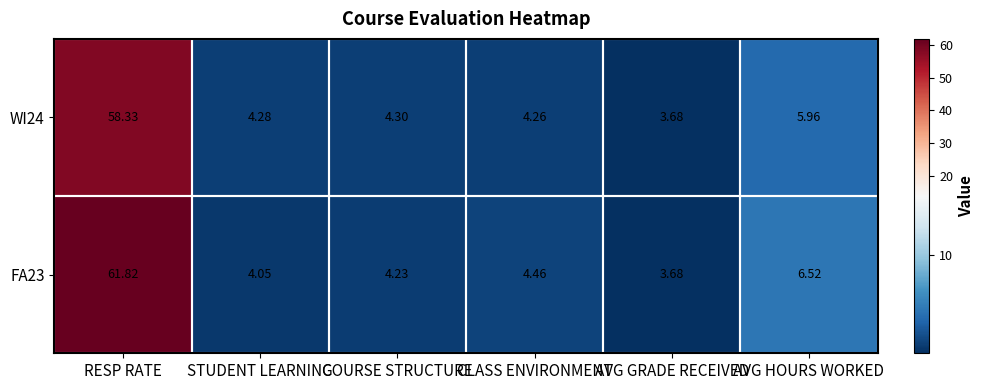

Count the number of data series in this chart.

2